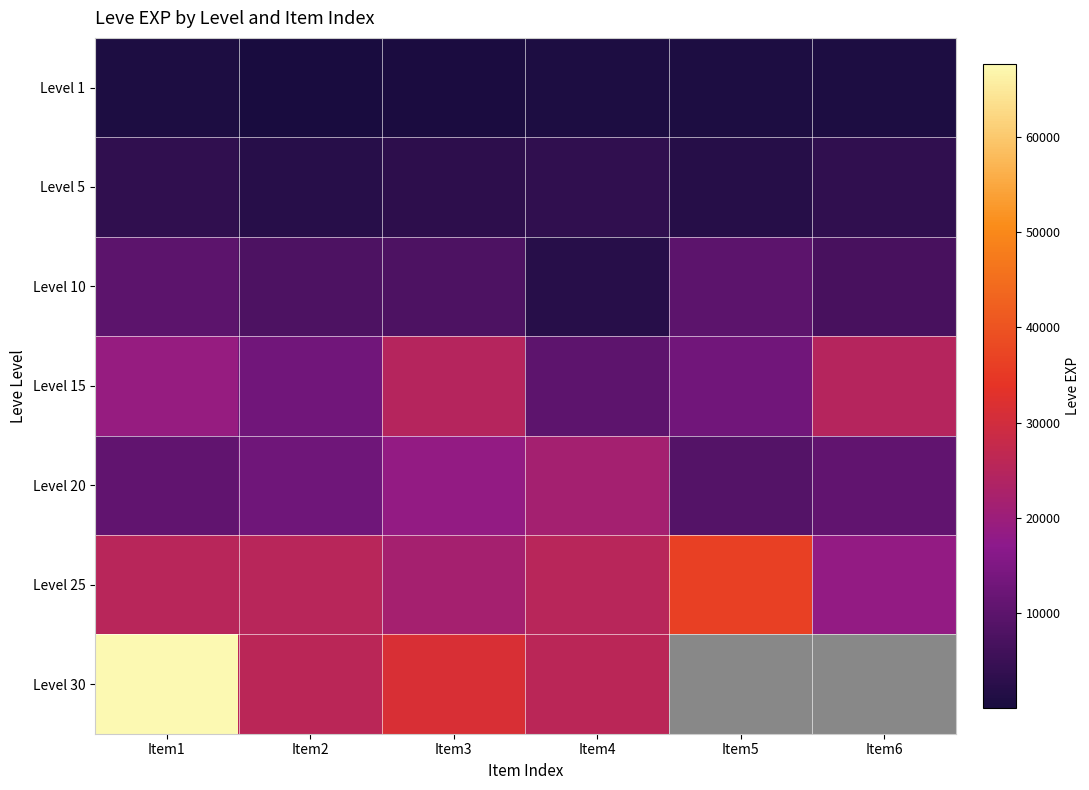

Rank the series at Item1 from highest to lowest value.

Level 30, Level 25, Level 15, Level 20, Level 10, Level 5, Level 1